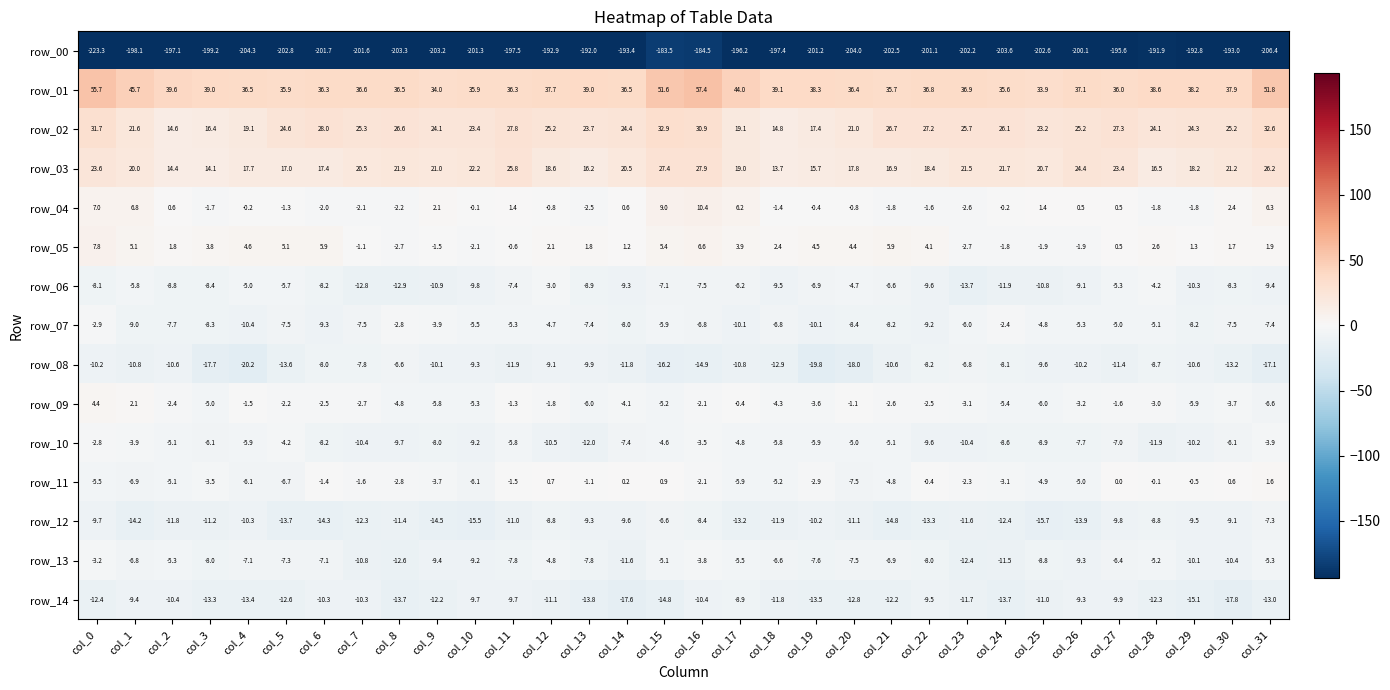

What is the approximate value of row_08 at col_15?

-16.2